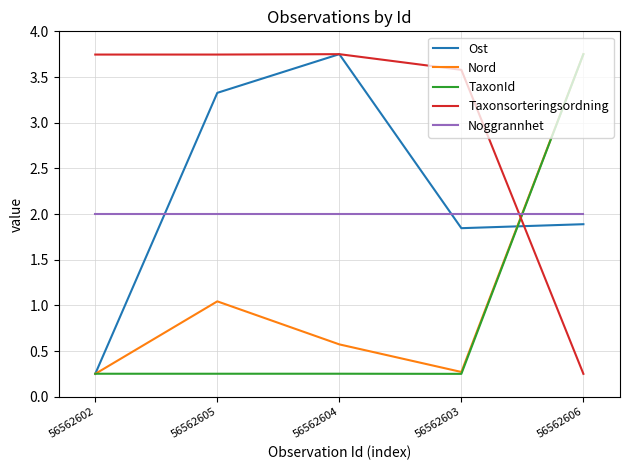

True or false: Noggrannhet has a value of 1.1 at 56562606.

False